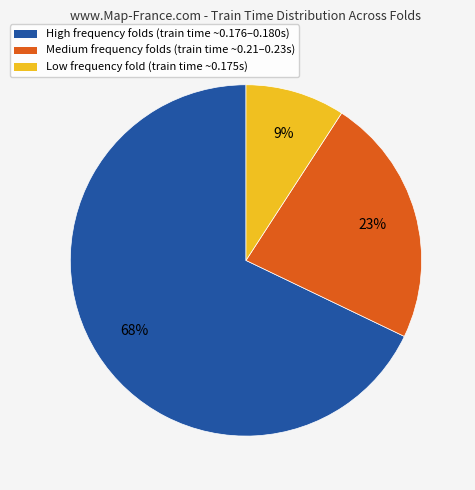

To the nearest percent, what is the average slice percentage?

33%